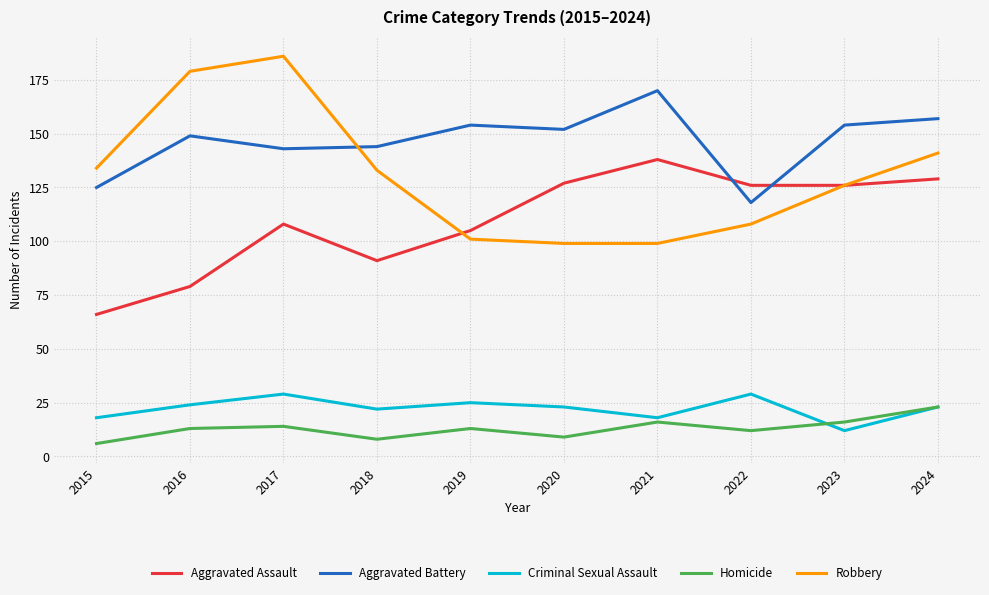

Which series has the largest range (max minus min)?

Robbery